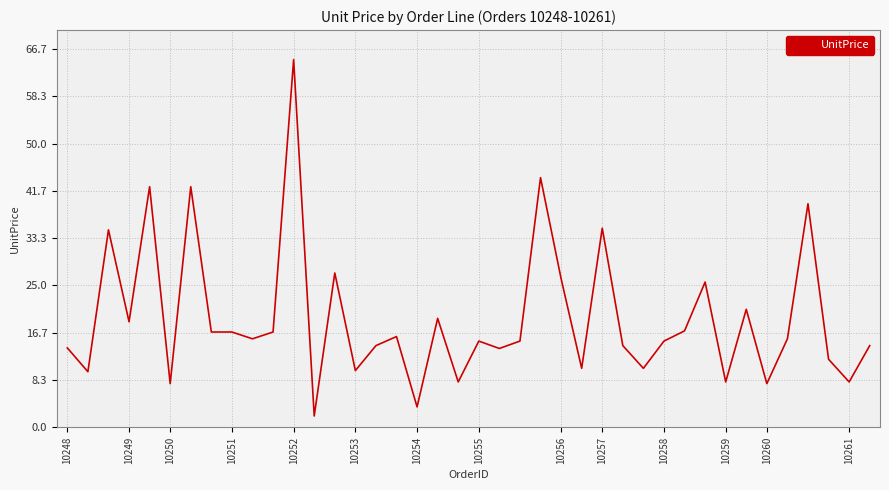

What is the difference between the maximum and minimum values?

62.8